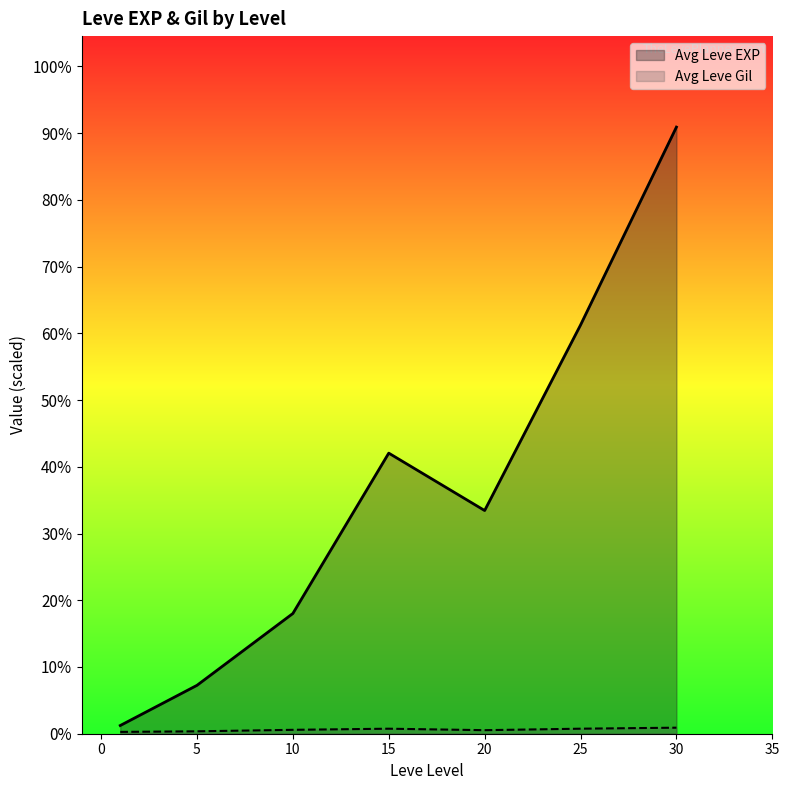

Does the chart display data point markers on the line(s)?

No